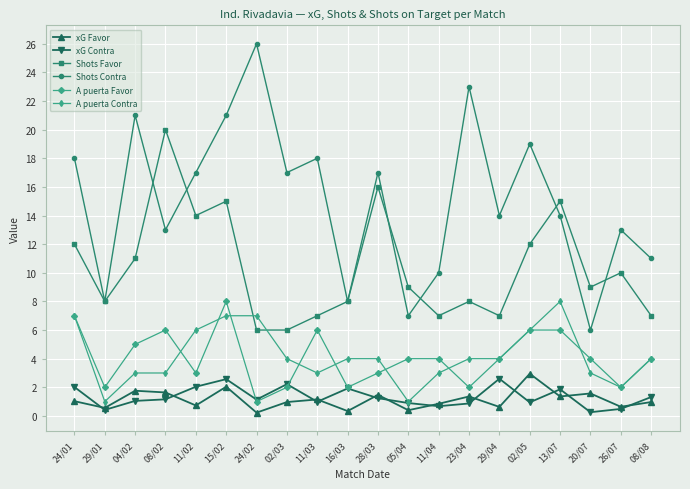

Which series changed the most between 16/03 and 02/05?

Shots Contra